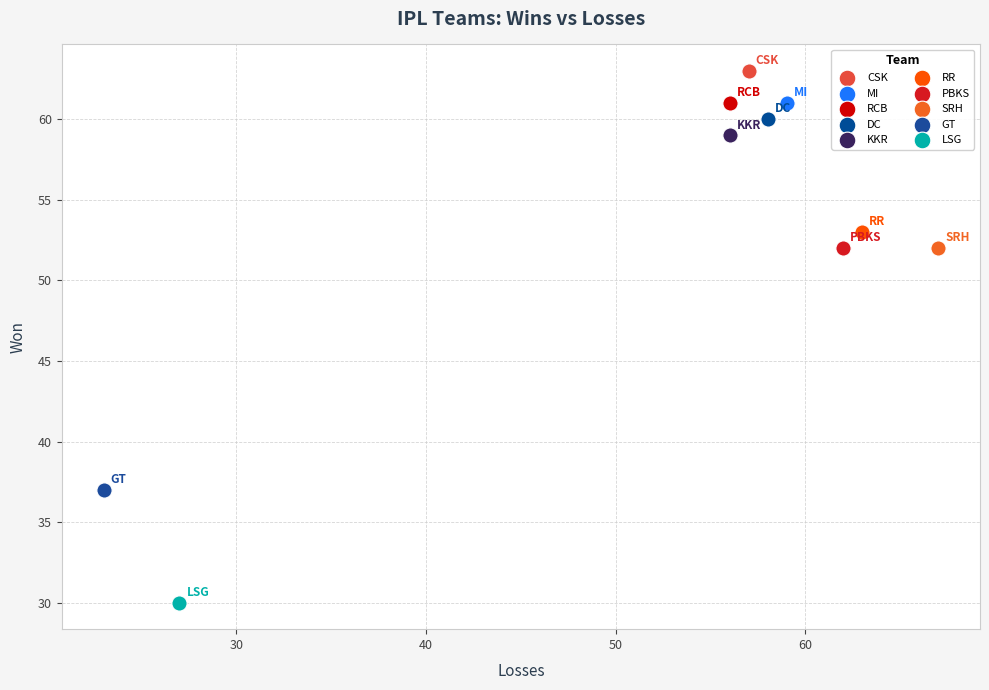

What are all the series names shown in the legend?

CSK, MI, RCB, DC, KKR, RR, PBKS, SRH, GT, LSG